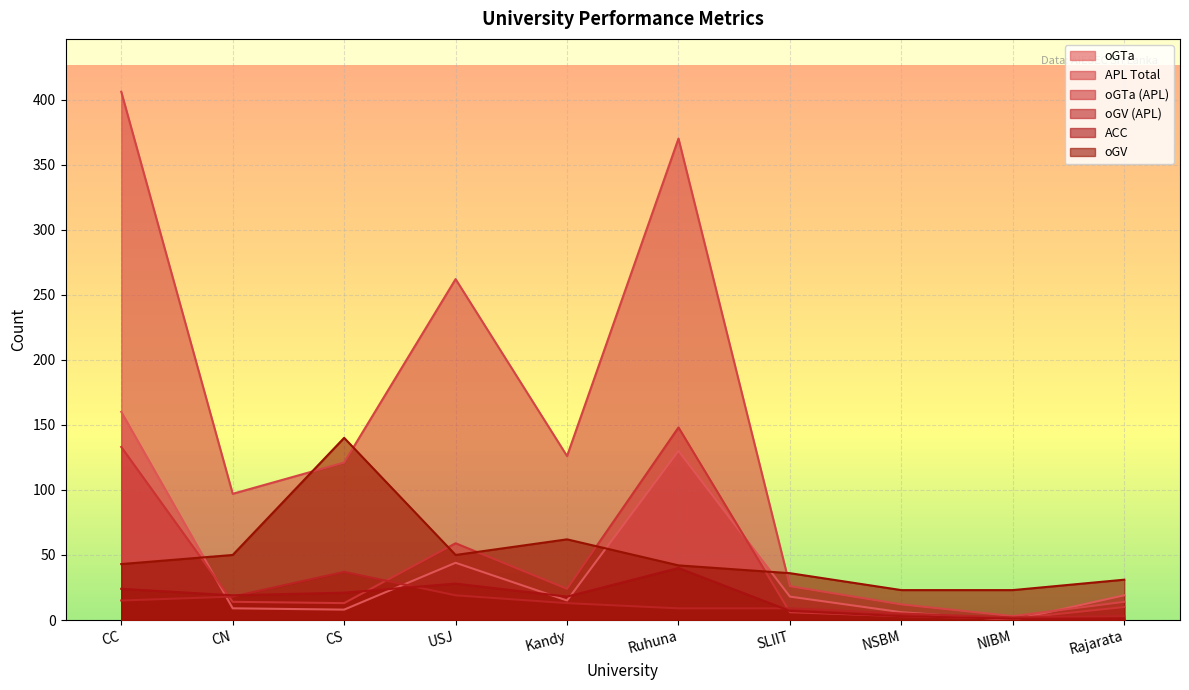

At which label is oGTa_apl closest to 74?

USJ